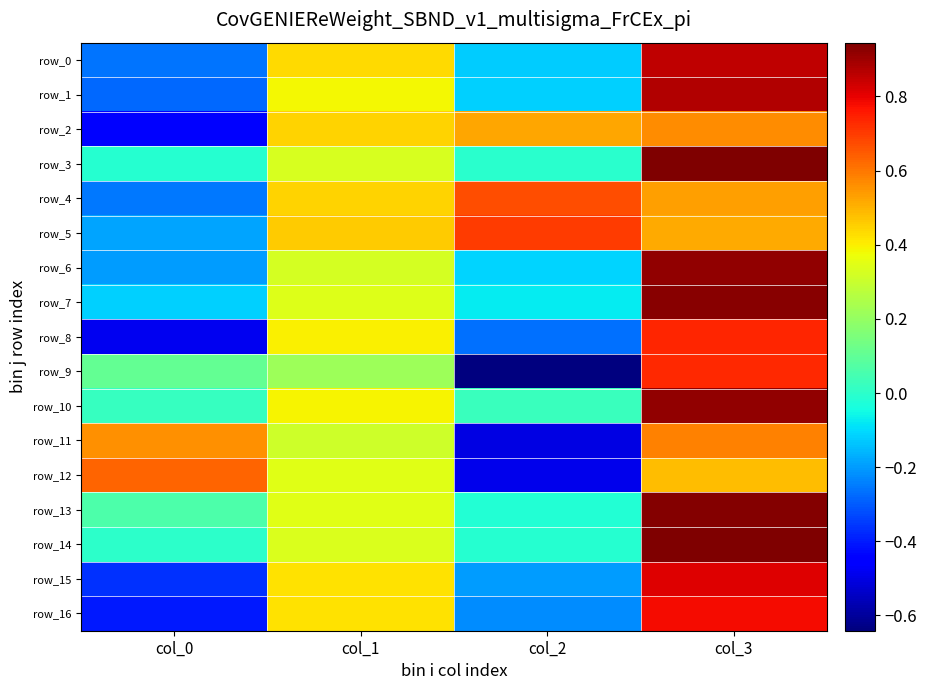

How many data points in row_15 are above 0?

2